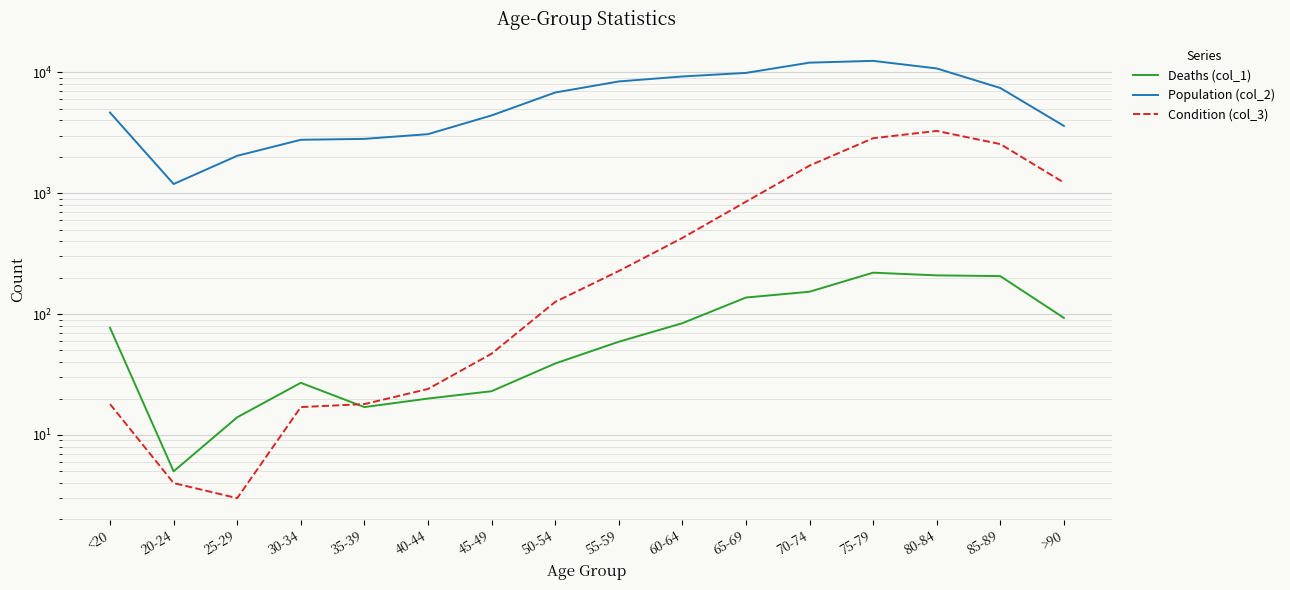

What is the label of the 10th point from the right?

45-49